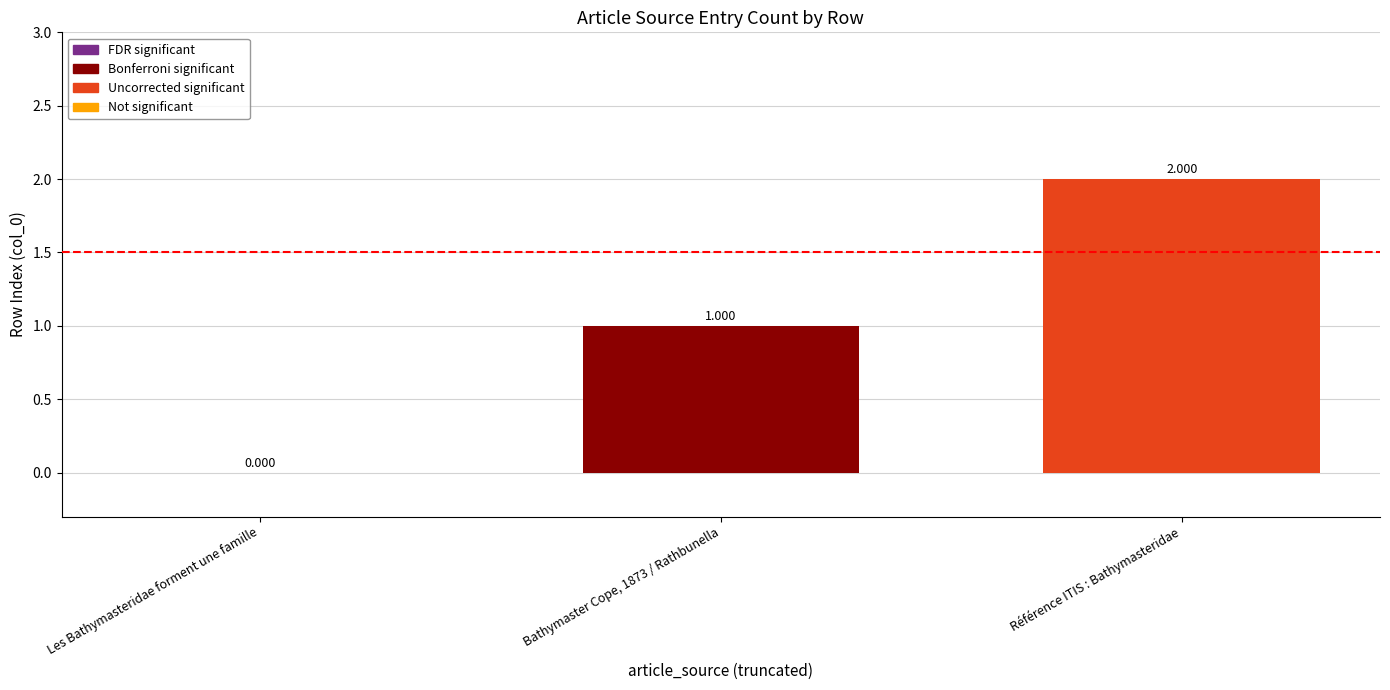

Reading left to right, list all the values displayed in this chart.

0	1	2